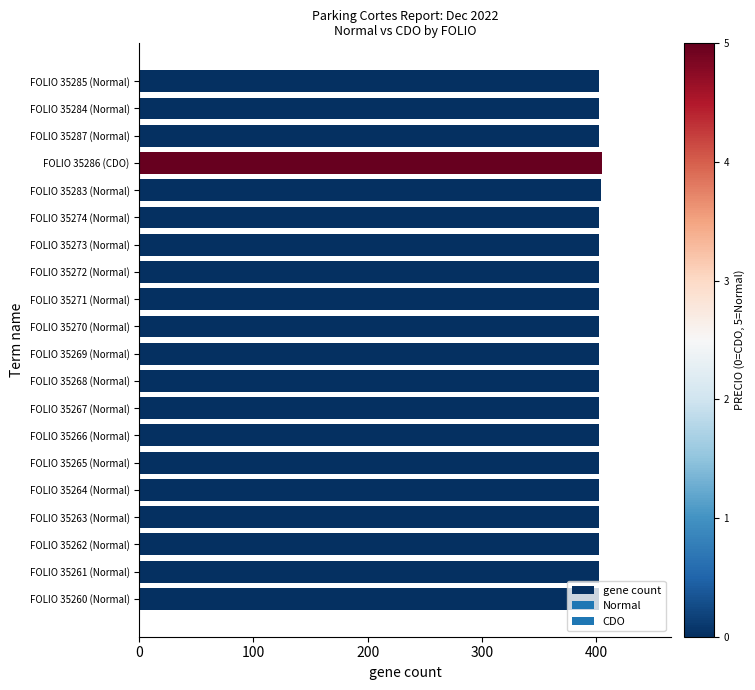

What is the minimum value shown in the chart?

403